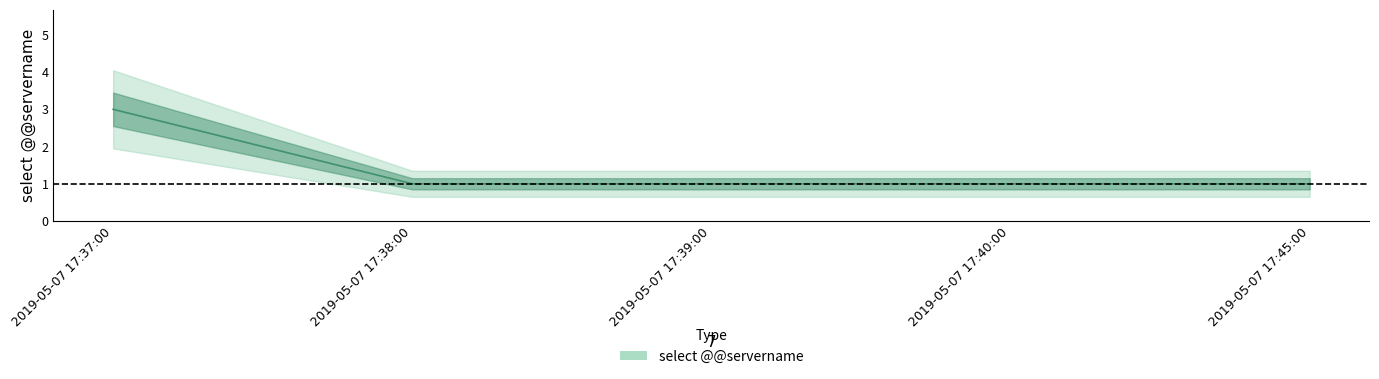

True or false: the data shows 1 at 2019-05-07 17:40:00.

False